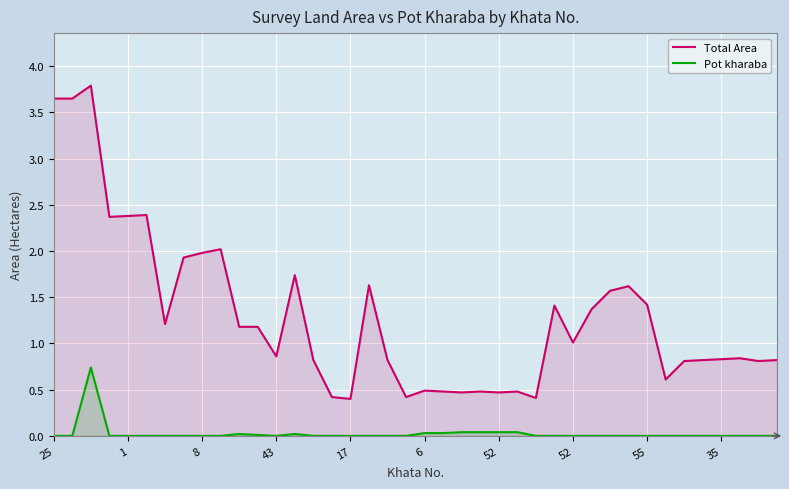

How many data points in Pot kharaba are above 0?

10